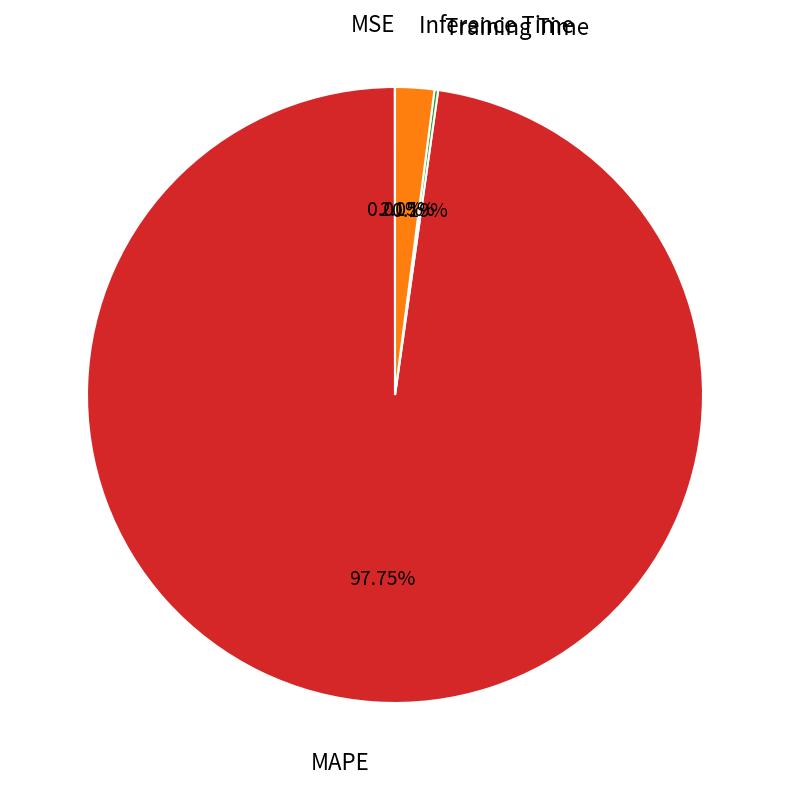

Is there any slice that represents more than half of the pie?

Yes